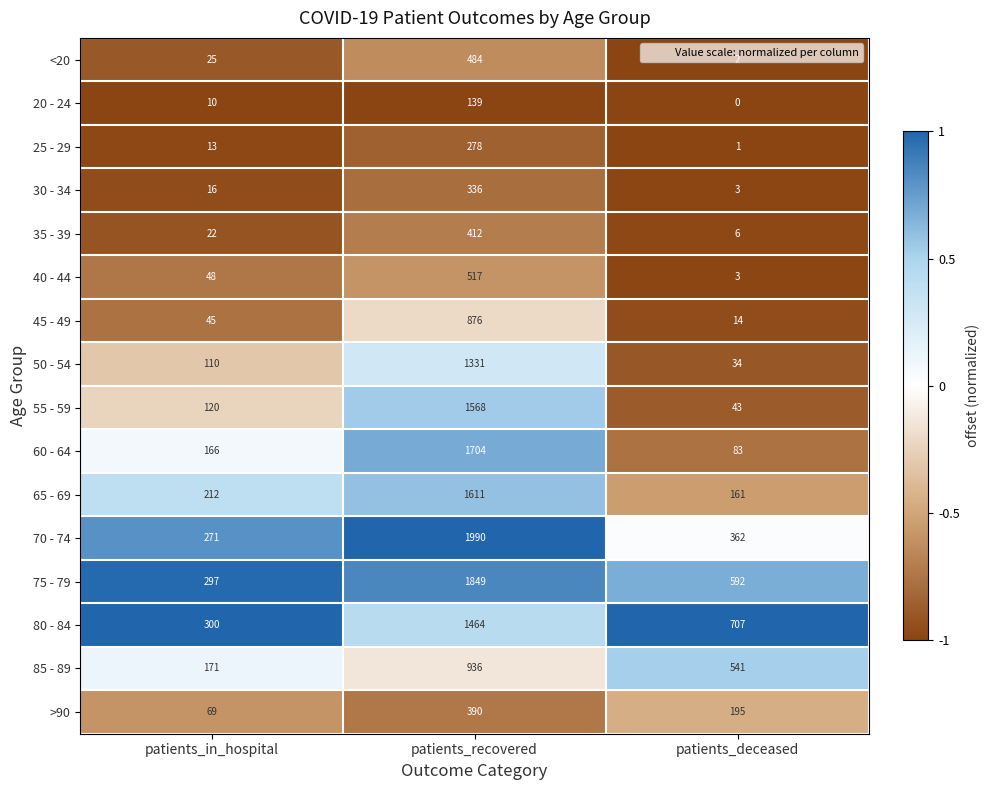

Which series has the largest total across all categories?

75 - 79